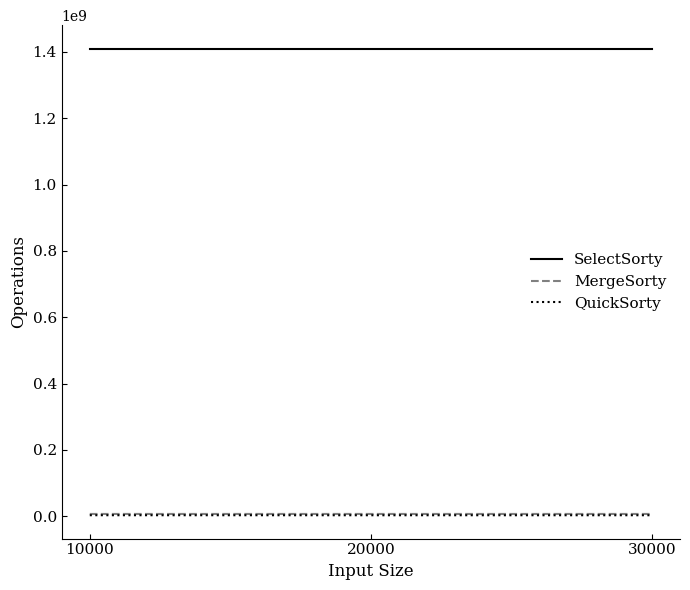

The value of SelectSorty at 10000 is 1410265409. True or false?

True